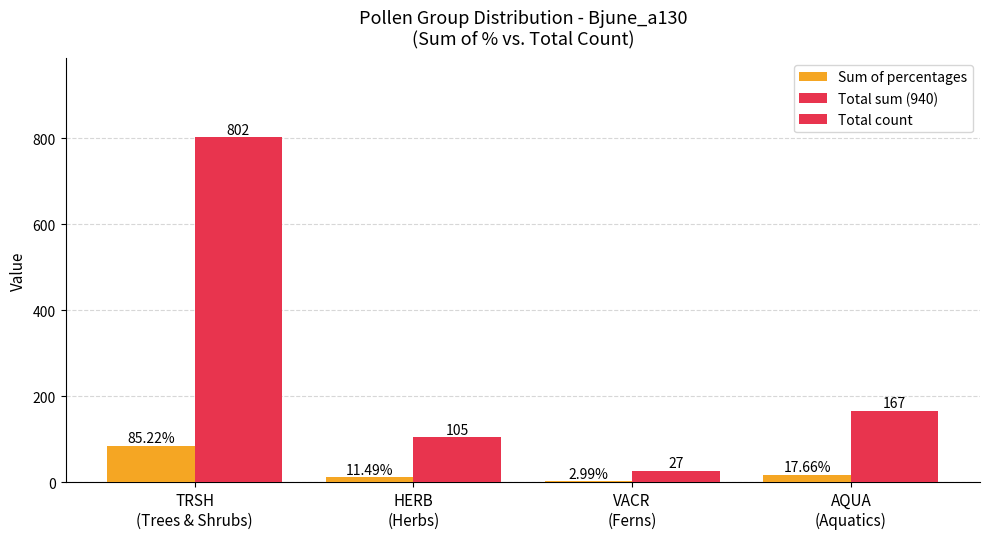

How many categories are shown in the chart?

4